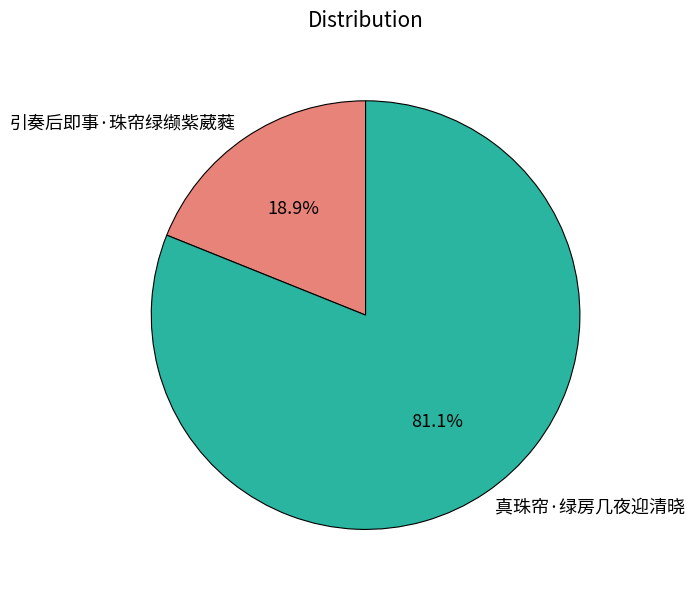

Which category has the smallest portion of the pie?

引奏后即事·珠帘绿缬紫葳蕤